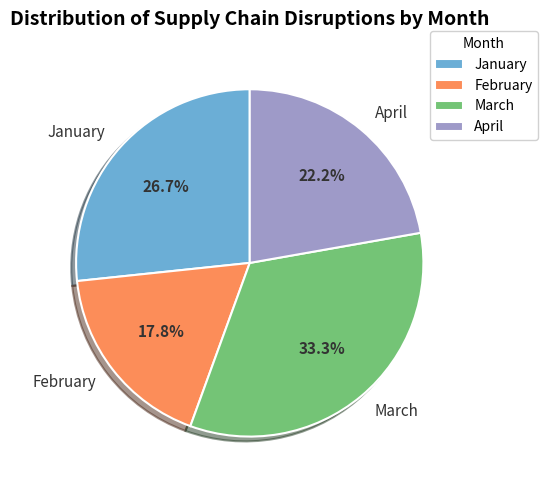

True or false: April accounts for 29% of the total.

False